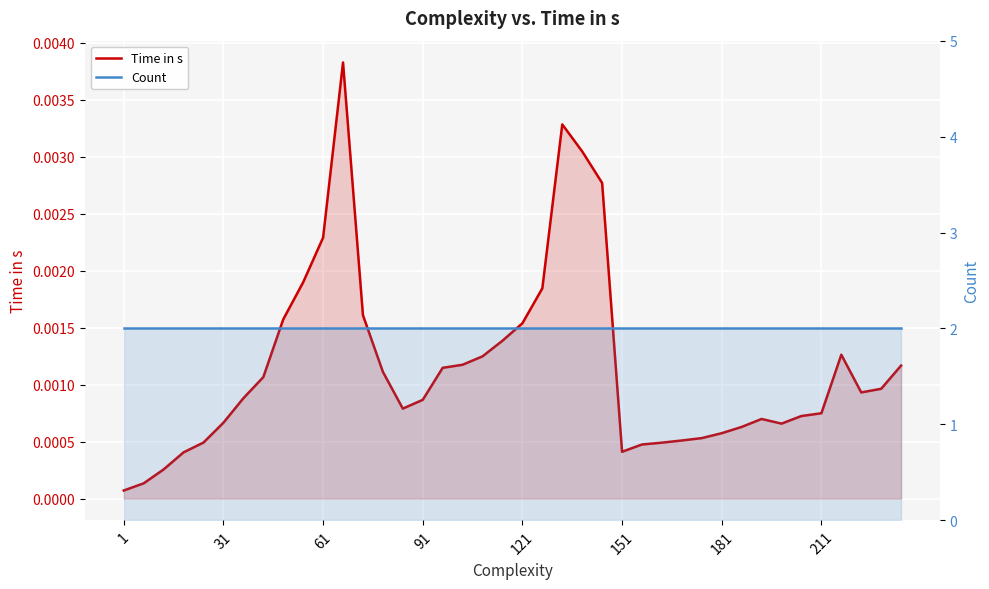

How many interior local valleys does the Time in s series have?

4